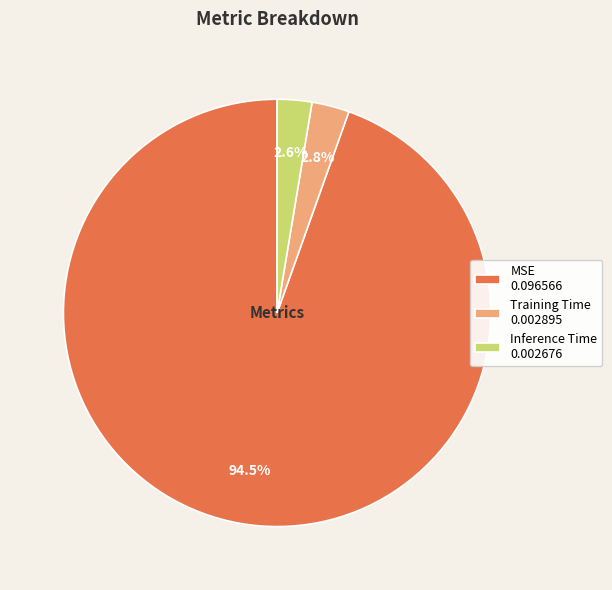

Between MSE 0.096566 and Inference Time 0.002676, which is larger?

MSE 0.096566